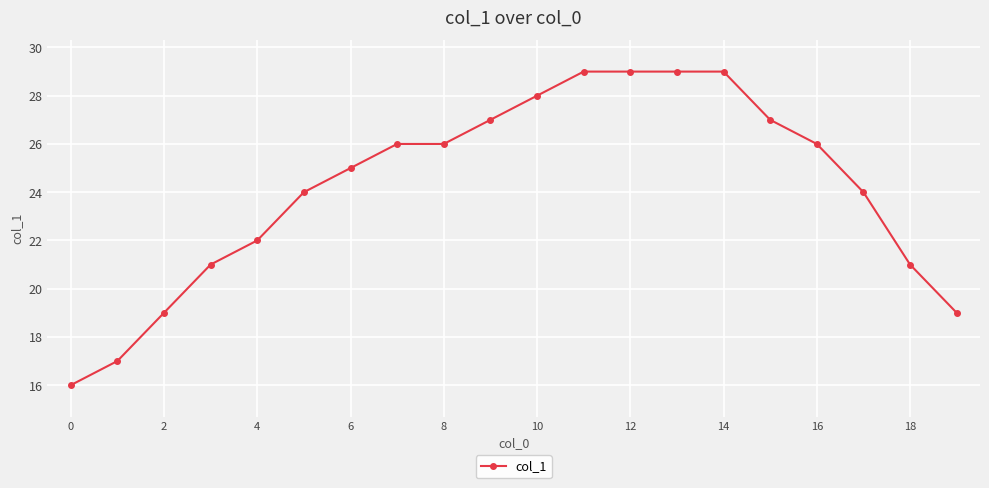

What is the value of the 13th point from the left?

29